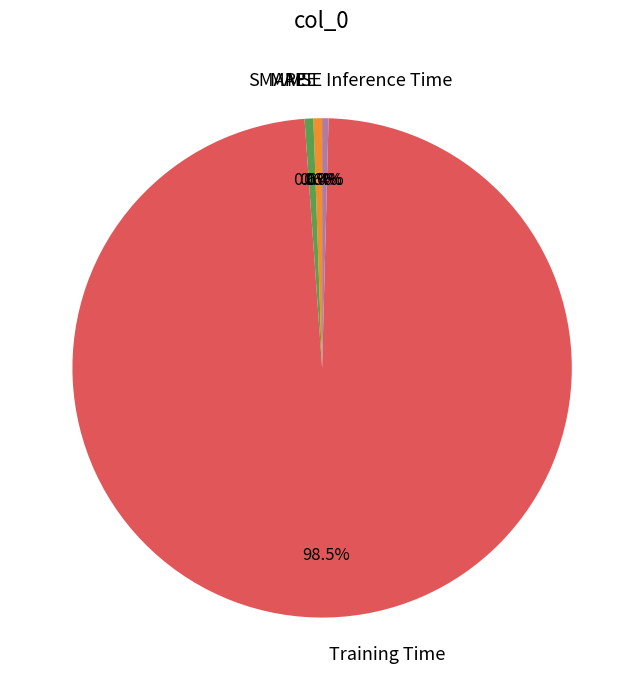

Combined, what portion of the pie is MAPE and Inference Time?

1.0%